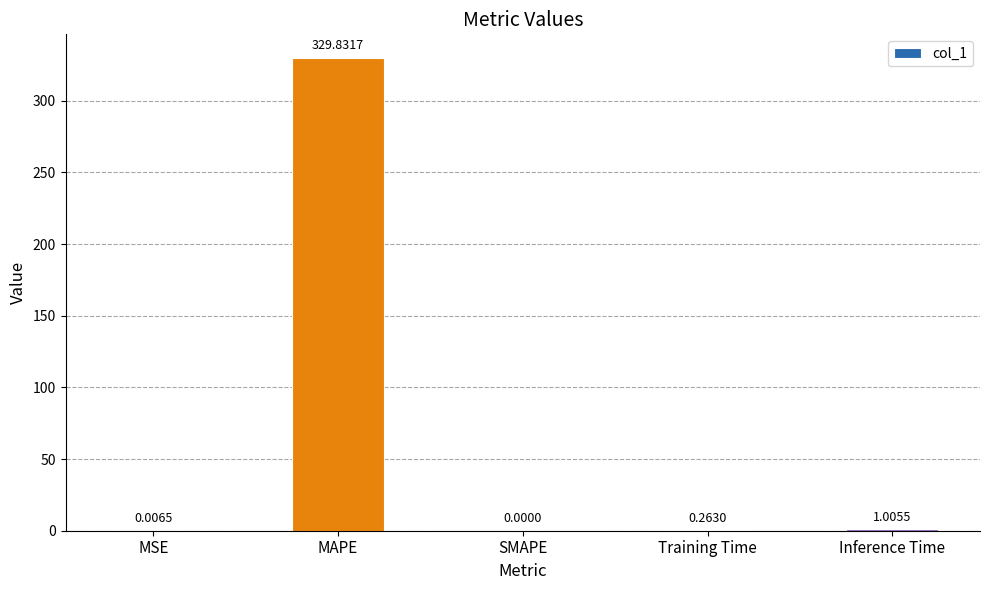

Between SMAPE and MAPE, which is larger?

MAPE